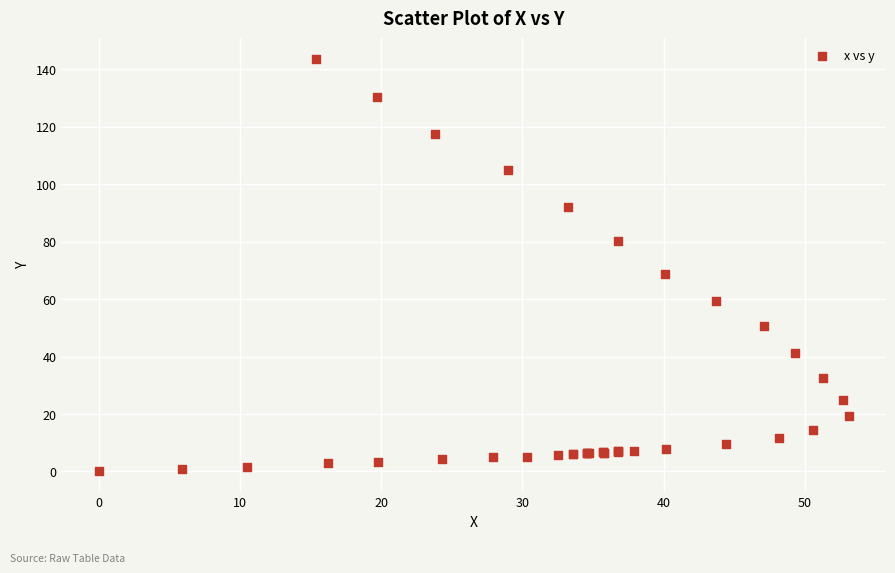

What Y value in the scatter plot is closest to 71?

68.9